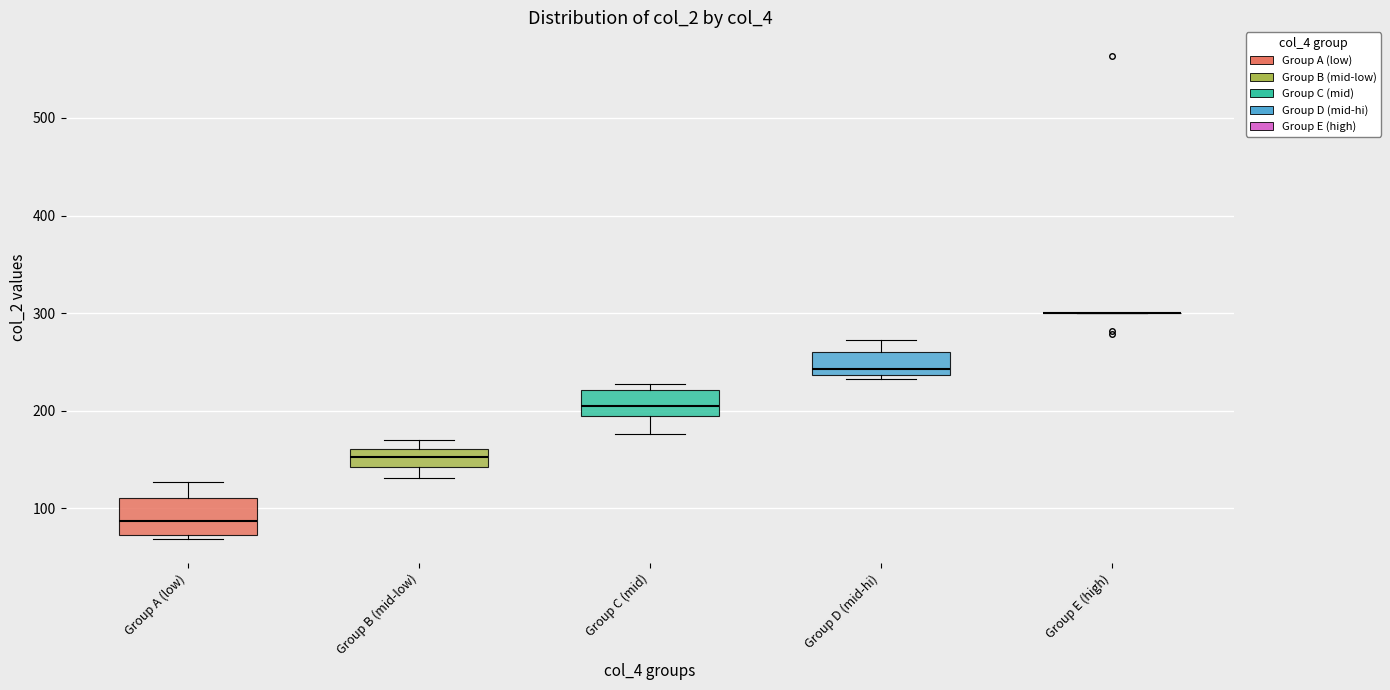

Reading left to right, transcribe this box plot: for each box, give where its median line is, the range the box spans, and where its two whiskers end, as read against the y-axis. The values are not printed on the chart, so give them approximately, as read against the axis.

Group A (low): median 90, box 70 to 110, whiskers 70 (just below the box's lower edge) to 130
Group B (mid-low): median 150, box 140 to 160, whiskers 130 to 170
Group C (mid): median 210, box 190 to 220, whiskers 180 to 230
Group D (mid-hi): median 240 (just above the box's lower edge), box 240 to 260, whiskers 230 to 270
Group E (high): box collapsed to a line at 300, whiskers 300 to 300